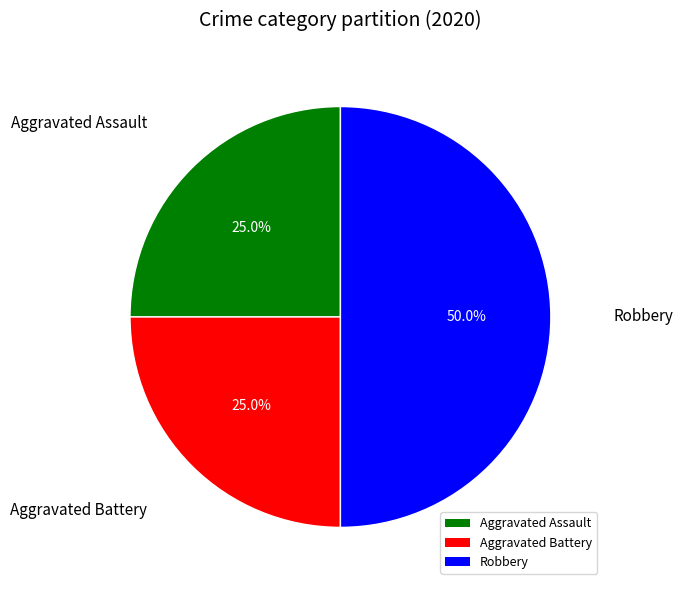

Does Aggravated Assault account for over 50% of the chart?

No